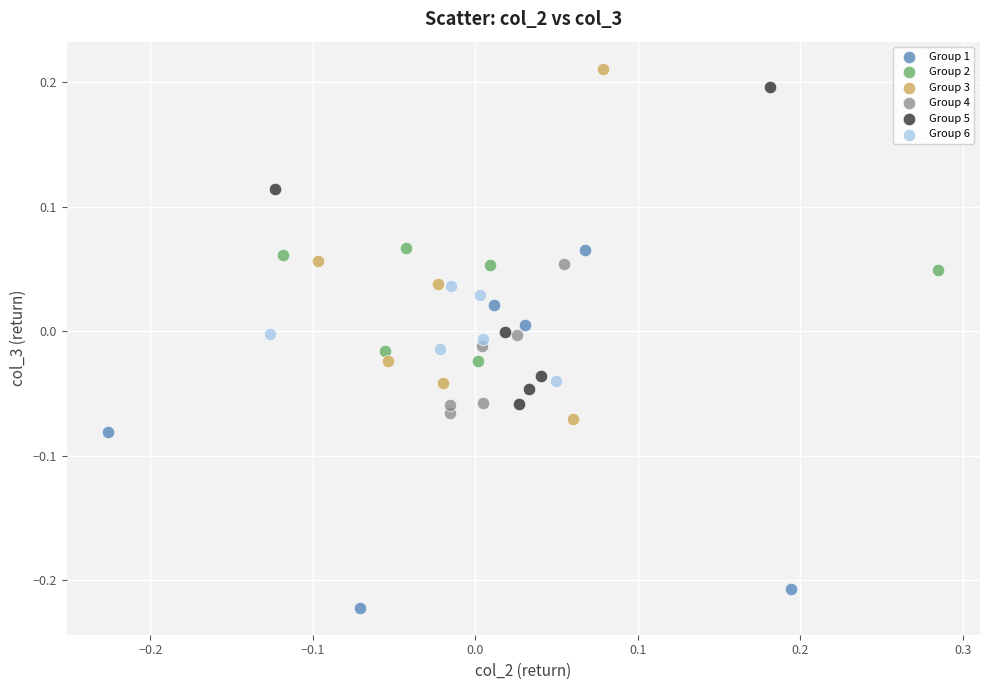

Which series reaches the minimum Y coordinate?

Group 1